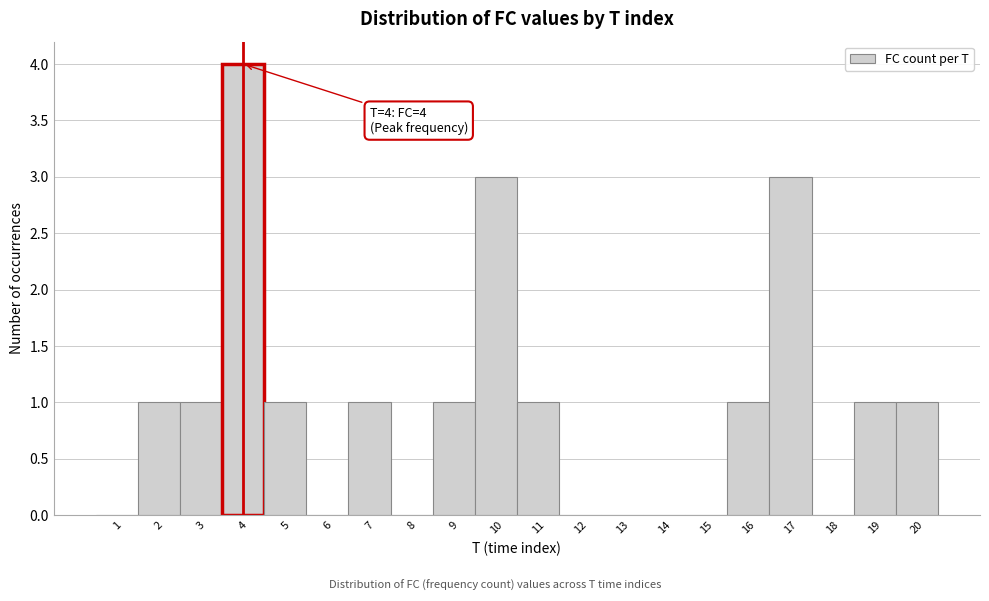

Which range on the x-axis has the tallest bar?

3.5 to 4.5